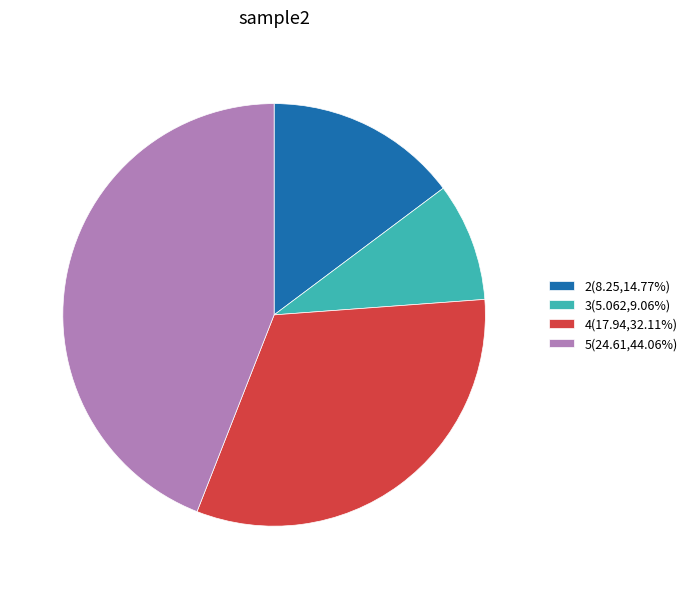

What is the ratio of the value at 3(5.062,9.06%) to the value at 4(17.94,32.11%)?

0.3